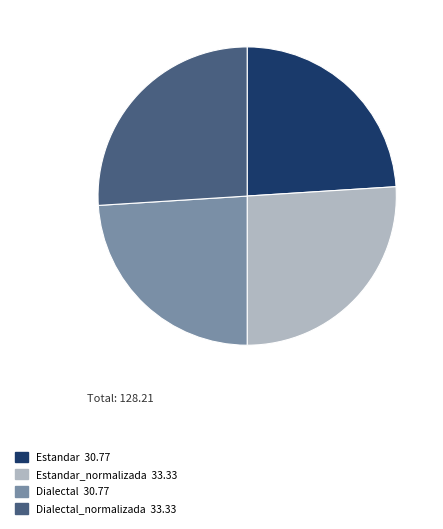

Is there any slice that represents more than half of the pie?

No